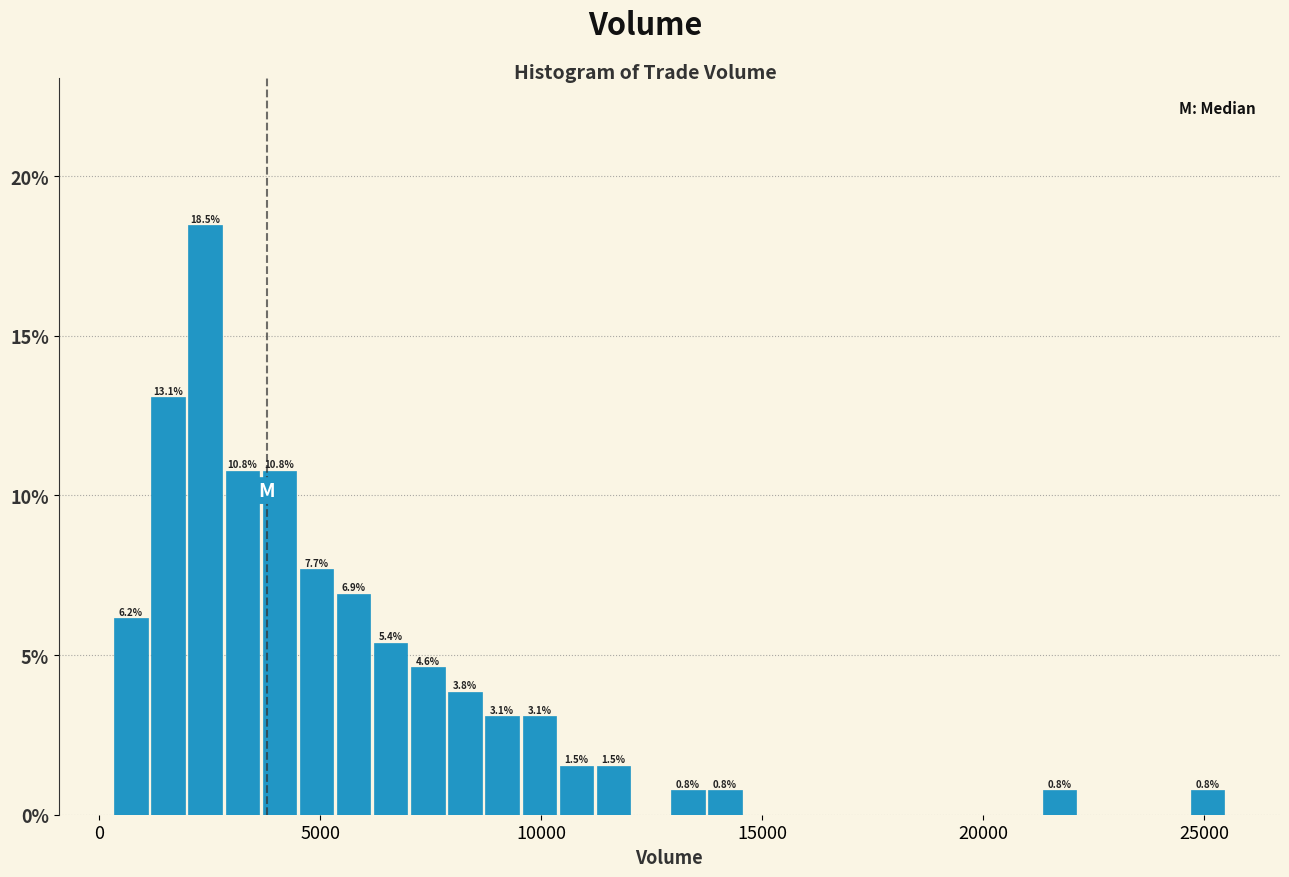

Around what value on the x-axis is the tallest bar? Give the approximate position of its centre, as read against the axis.

2500